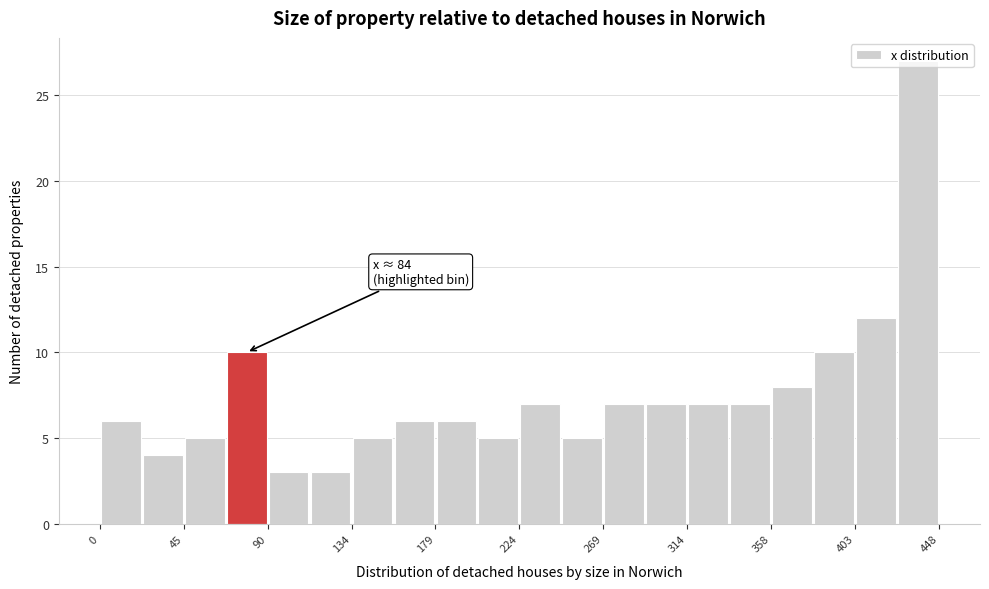

Over which range of the x-axis is the bar tallest?

425 to 450